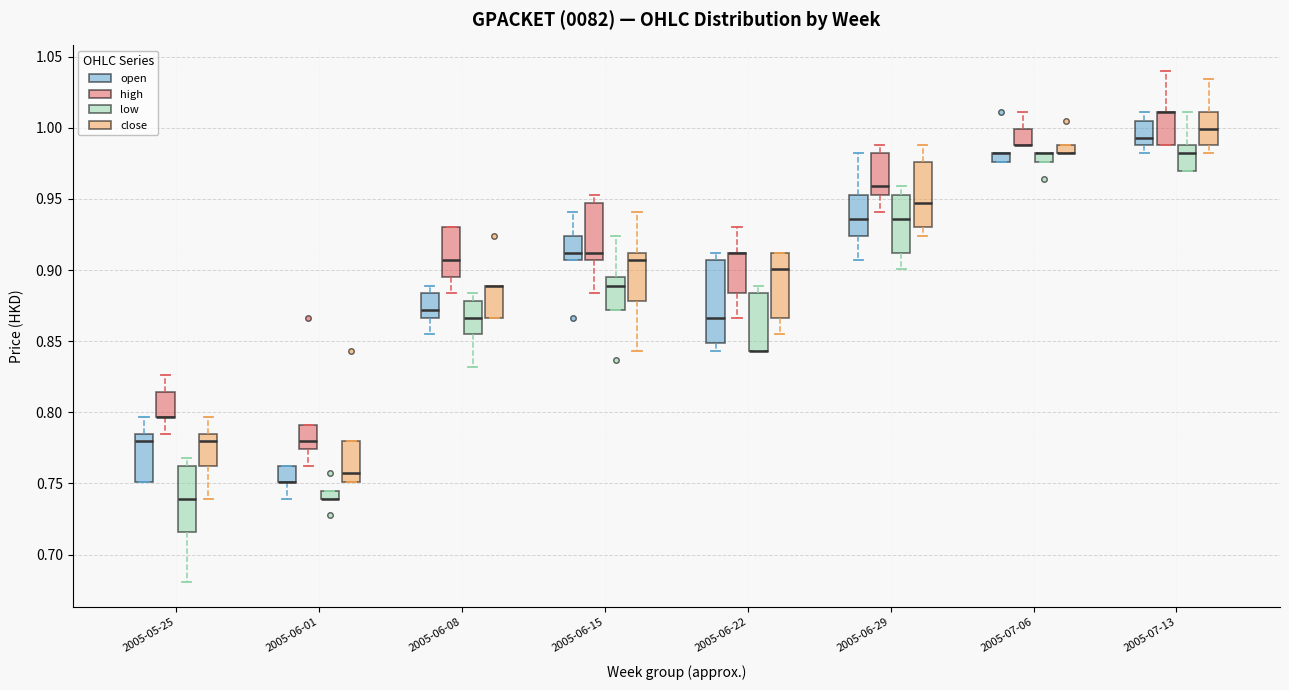

Where is the lower edge of the box for 2005-06-01 (open) on the y-axis? The values are not printed on the chart, so give them approximately, as read against the axis.

0.750